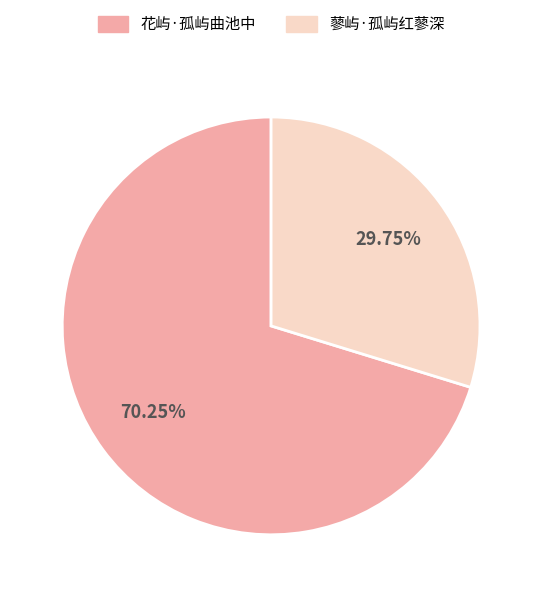

Does any single category account for the majority?

Yes